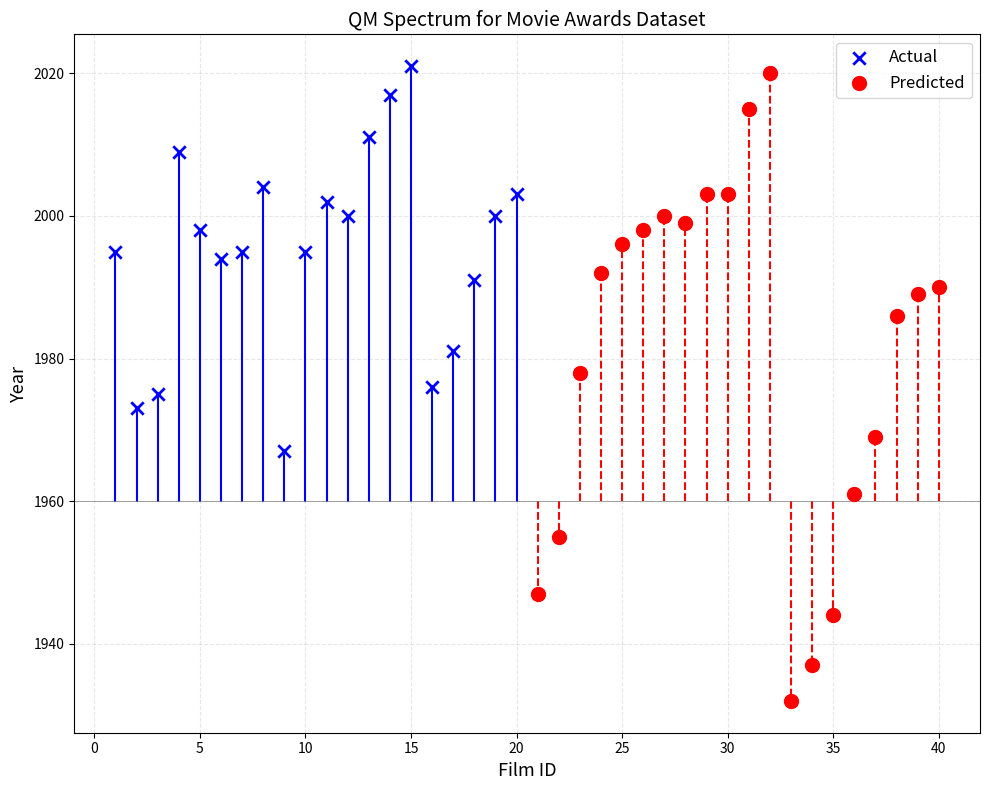

Which series reaches the maximum Y coordinate?

Actual